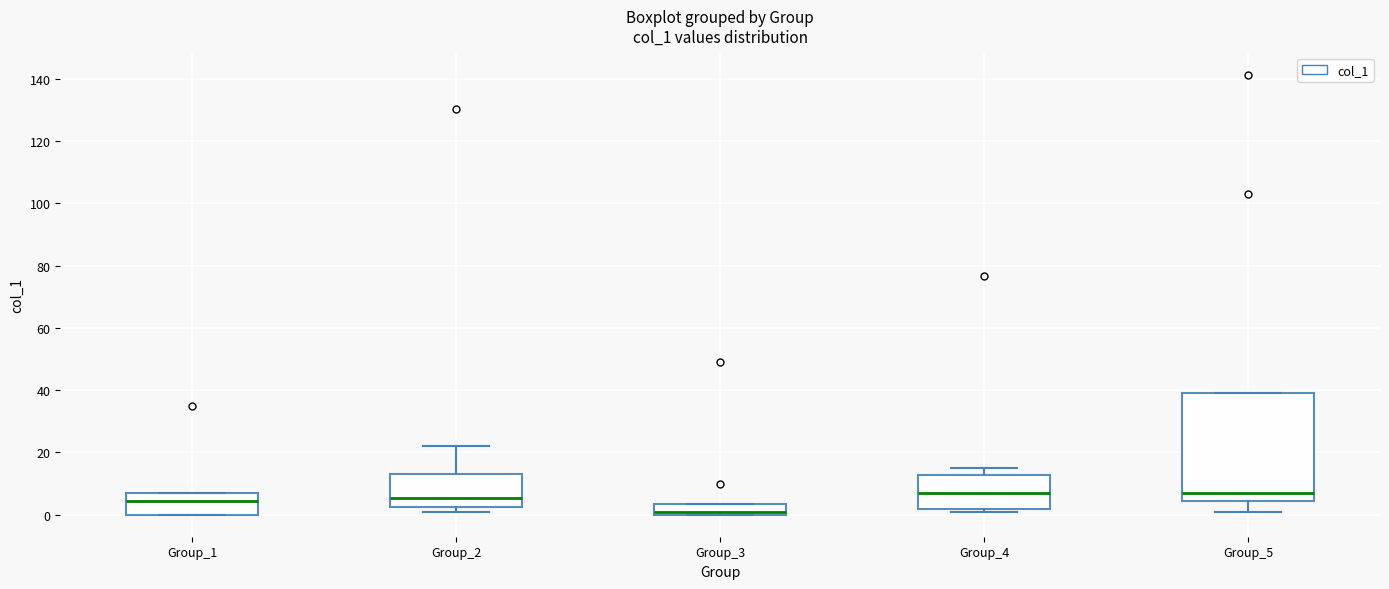

Reading left to right, transcribe this box plot: for each box, give where its median line is, the range the box spans, and where its two whiskers end, as read against the y-axis. The values are not printed on the chart, so give them approximately, as read against the axis.

Group_1: median 4, box 0 to 6, whiskers 0 to 8
Group_2: median 6, box 2 to 12, whiskers 0 to 22
Group_3: median 0 (just above the box's lower edge), box 0 to 4, whiskers 0 to 4
Group_4: median 6, box 2 to 12, whiskers 0 to 16
Group_5: median 6, box 4 to 40, whiskers 2 to 40